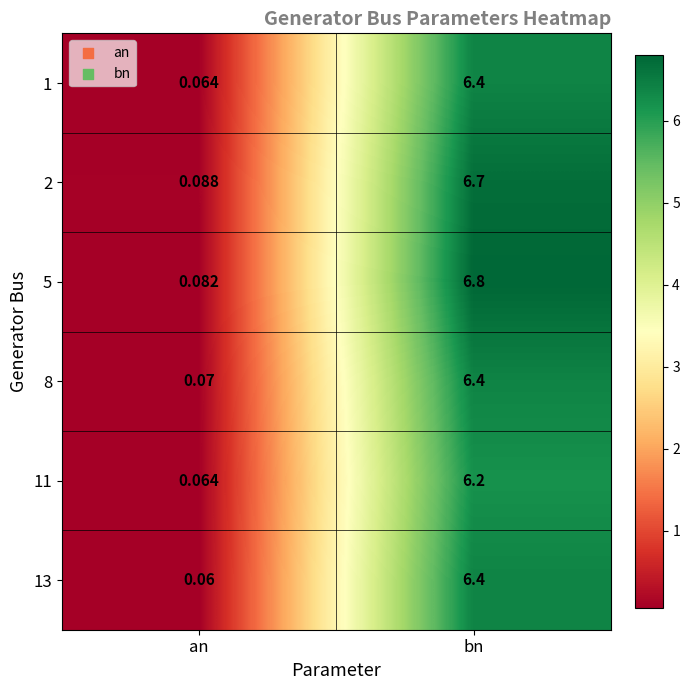

How many categories are shown in the chart?

2